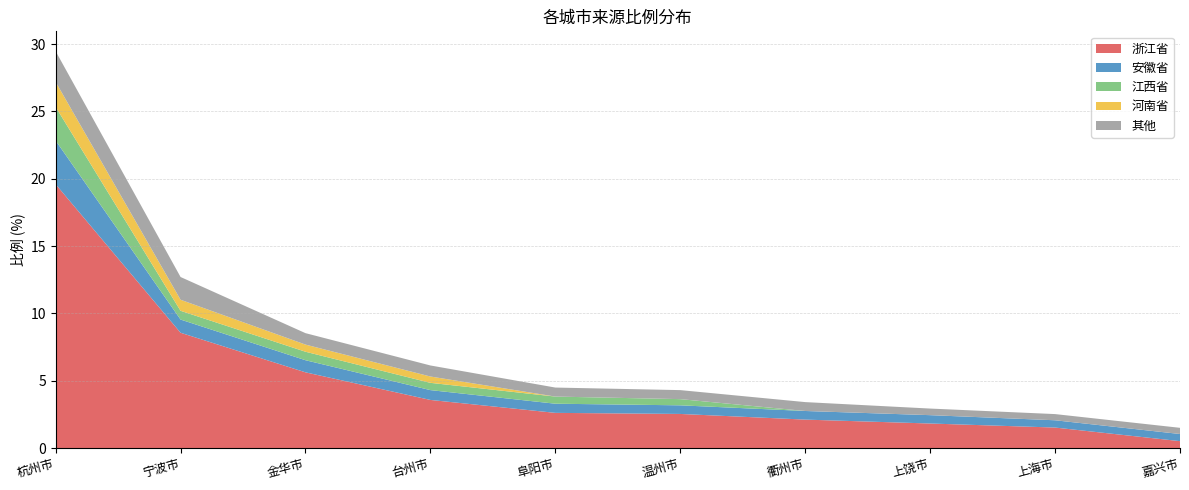

Reading left to right, extract all data points from this chart.

浙江省: 杭州市=19.6	宁波市=8.6	金华市=5.6	台州市=3.6	阜阳市=2.6	温州市=2.5	衢州市=2.1	上饶市=1.8	上海市=1.5	嘉兴市=0.5
安徽省: 杭州市=3.2	宁波市=1.0	金华市=0.9	台州市=0.7	阜阳市=0.7	温州市=0.6	衢州市=0.6	上饶市=0.6	上海市=0.5	嘉兴市=0.5
江西省: 杭州市=2.5	宁波市=0.7	金华市=0.6	台州市=0.5	阜阳市=0.5	温州市=0.5	衢州市=0.0	上饶市=0.0	上海市=0.0	嘉兴市=0.0
河南省: 杭州市=1.9	宁波市=0.8	金华市=0.5	台州市=0.5	阜阳市=0.0	温州市=0.0	衢州市=0.0	上饶市=0.0	上海市=0.0	嘉兴市=0.0
其他: 杭州市=2.3	宁波市=1.7	金华市=0.8	台州市=0.8	阜阳市=0.7	温州市=0.7	衢州市=0.7	上饶市=0.5	上海市=0.5	嘉兴市=0.5